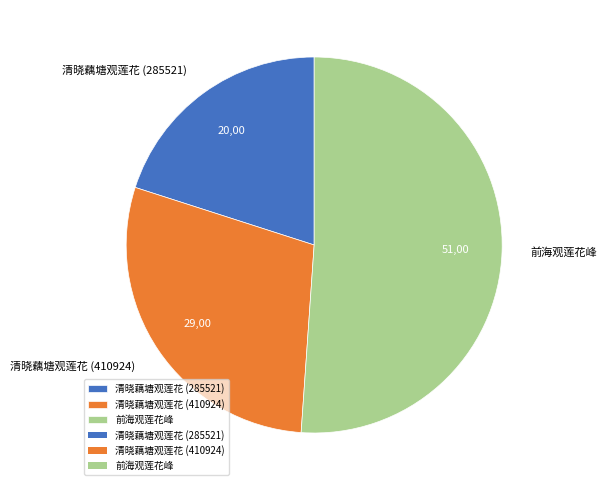

Rank the categories by value from highest to lowest.

前海观莲花峰, 清晓藕塘观莲花 (410924), 清晓藕塘观莲花 (285521)